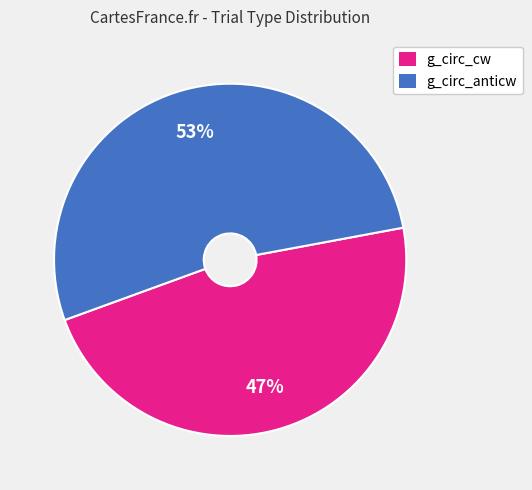

What is the ratio of the value at g_circ_cw to the value at g_circ_anticw?

0.9